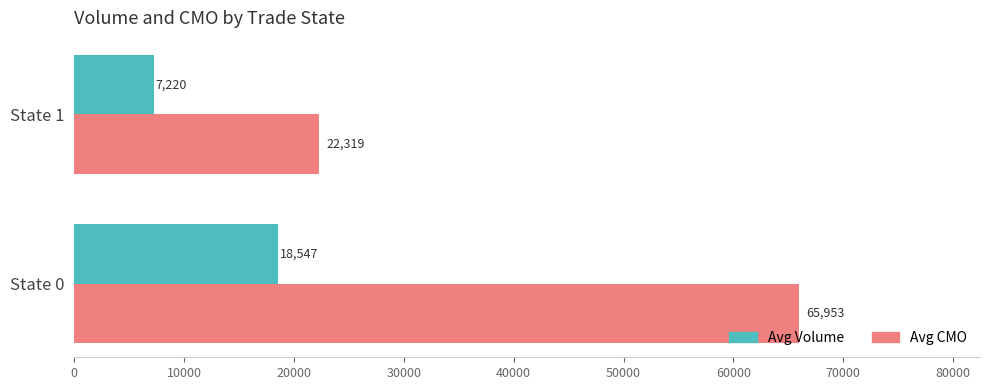

The Avg CMO series shows 37389.6 at State 1. True or false?

False